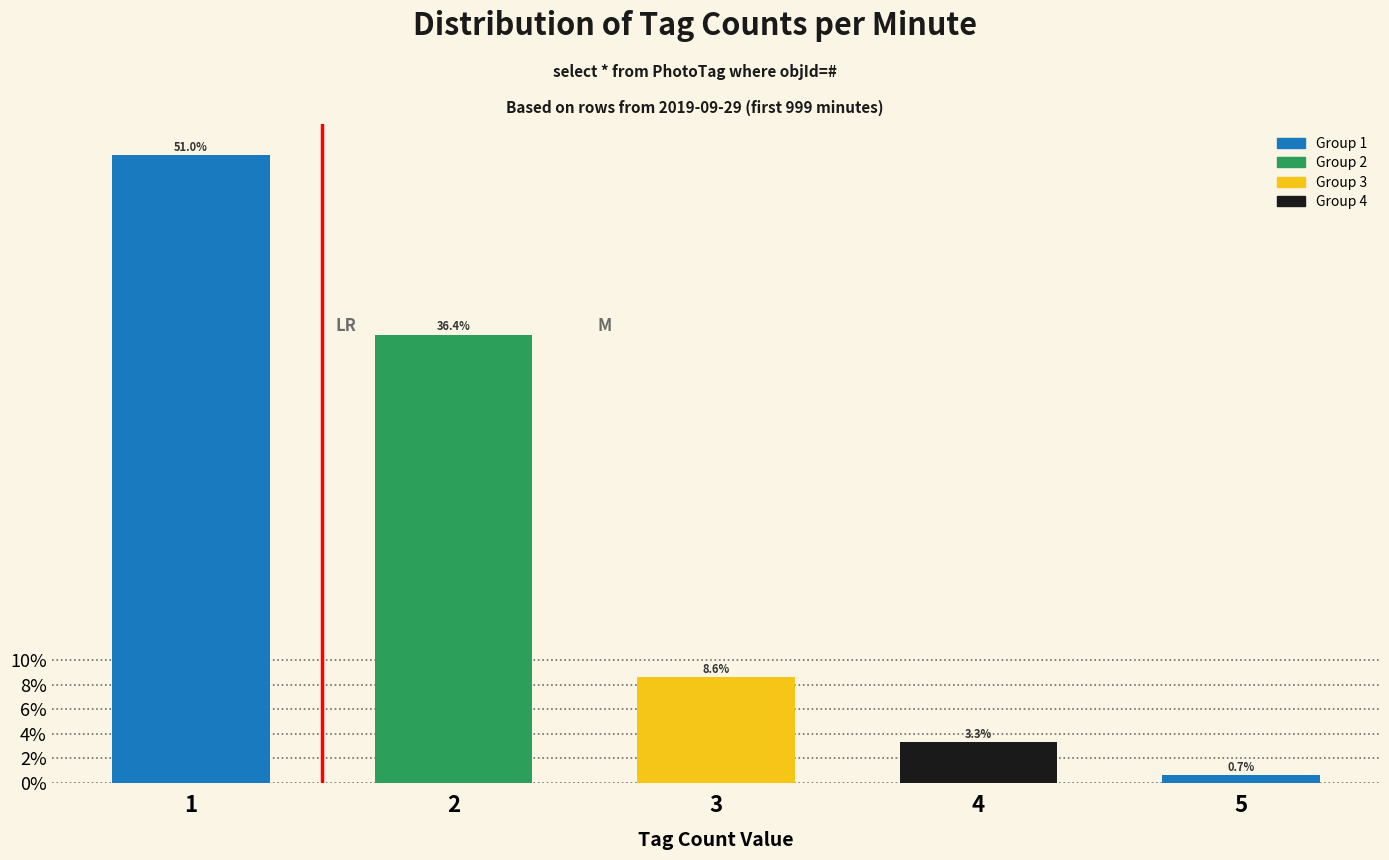

Reading left to right, what are all the values shown in this chart?

1=51.0	2=36.4	3=8.6	4=3.3	5=0.7